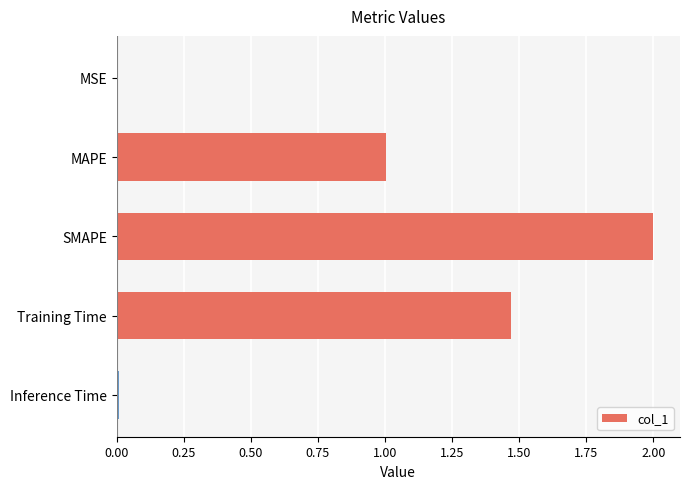

At which label is the value closest to 1?

MAPE